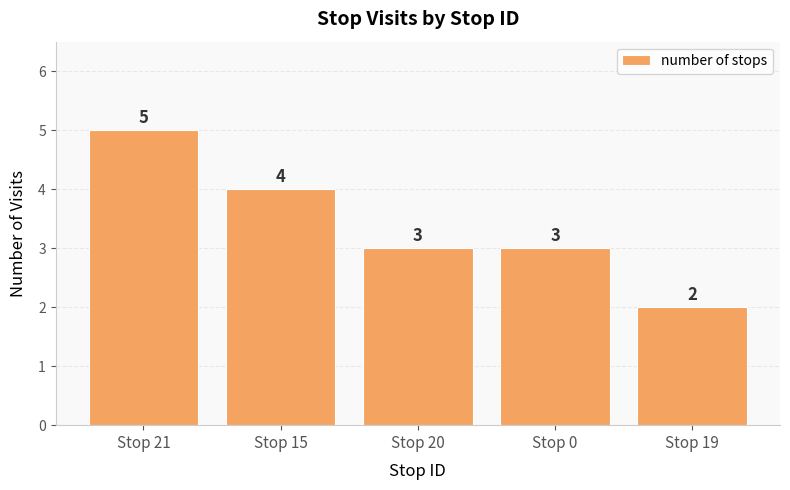

Does the chart contain stacked bars?

No